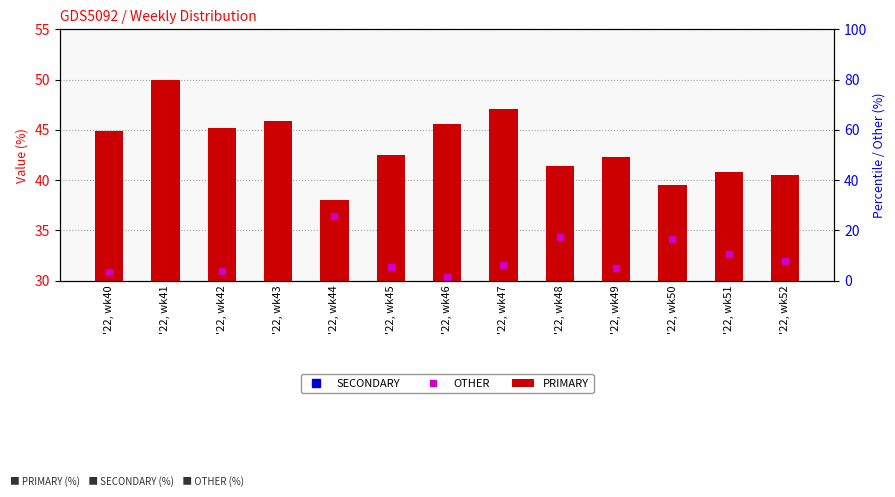

What is the sum of all PRIMARY values?

563.5